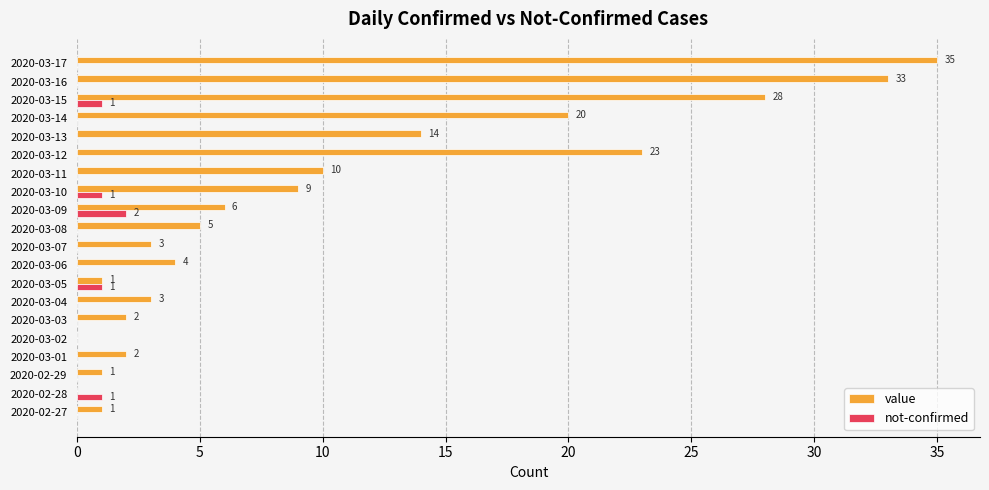

Is it true that value equals 49 at 2020-03-16?

False